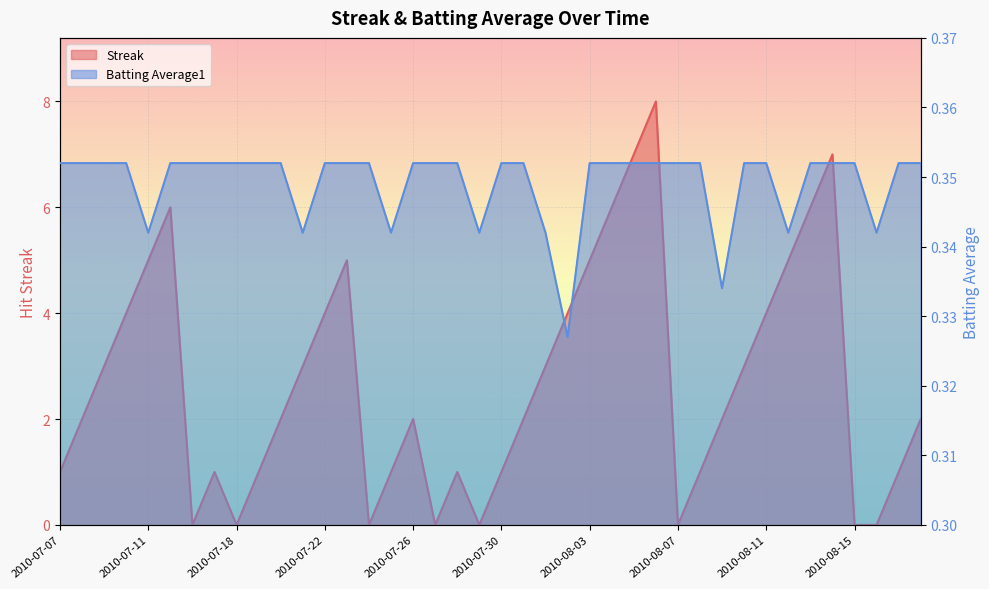

At 2010-08-01, list the series in order from largest to smallest.

Streak, Batting Average1